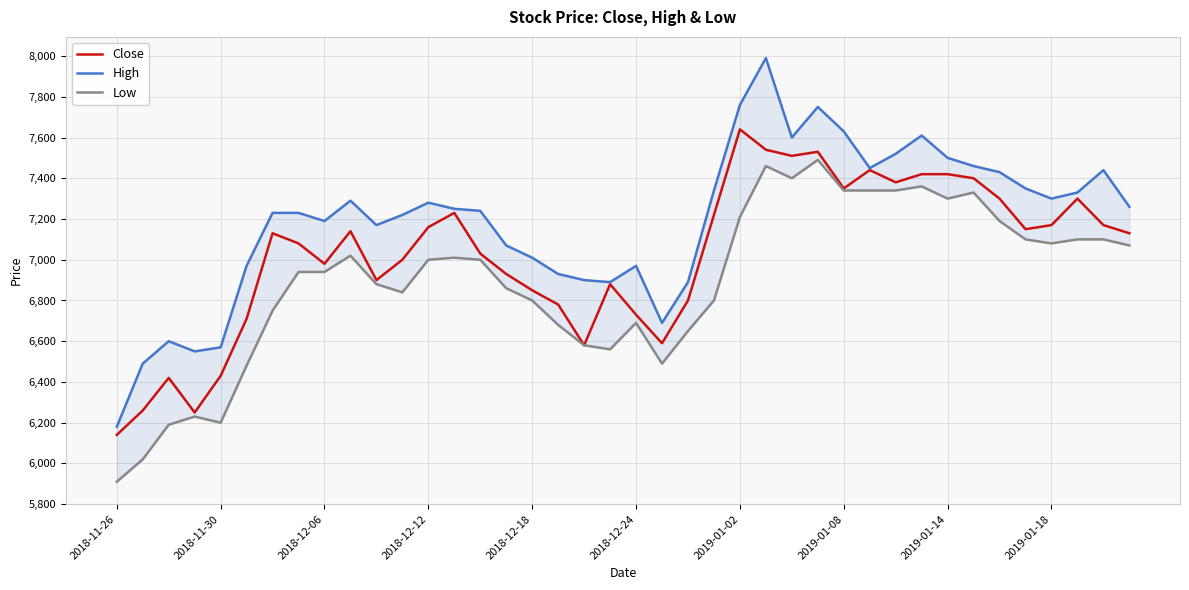

At which label does Close reach its minimum?

2018-11-26